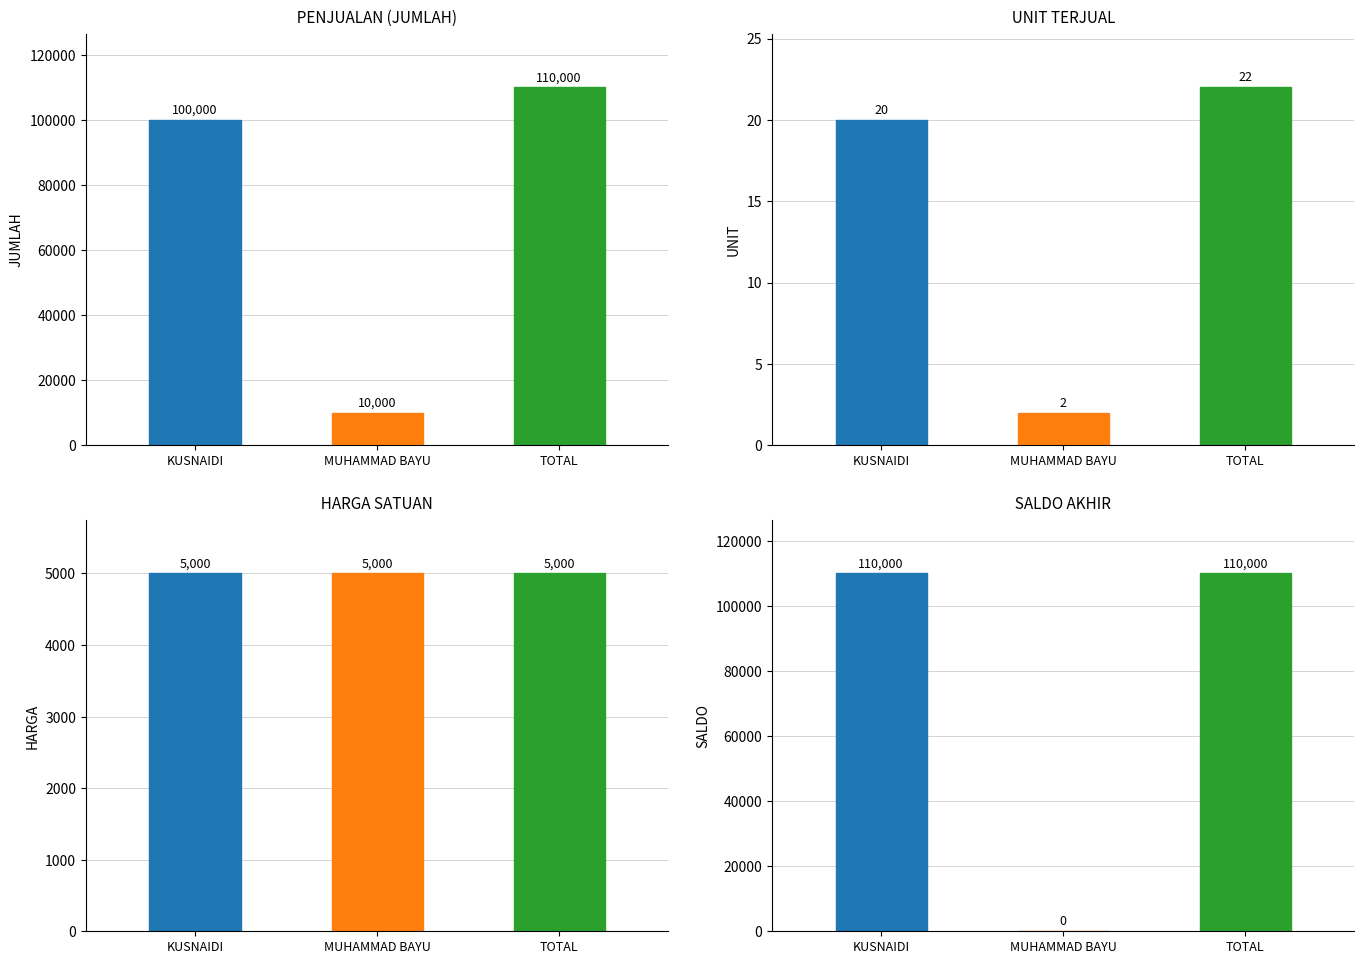

Which series changed the most between MUHAMMAD BAYU and TOTAL?

SALDO AKHIR